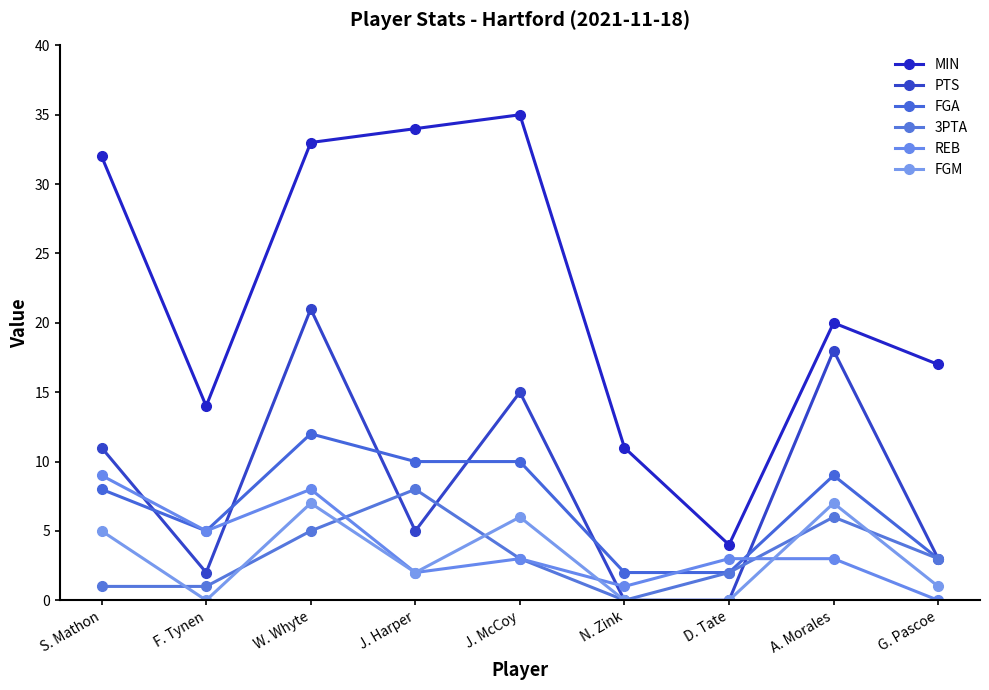

Between N. Zink and D. Tate, which series saw the biggest shift?

MIN